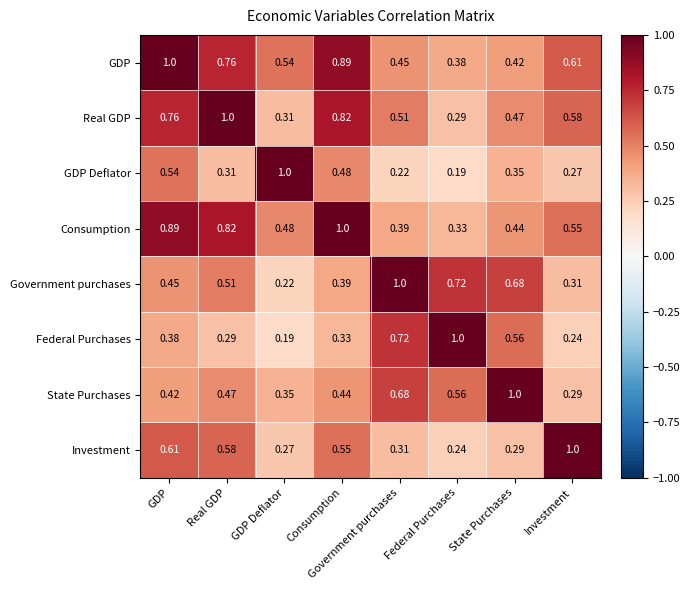

Which category has the highest value in the Government purchases series?

Government purchases